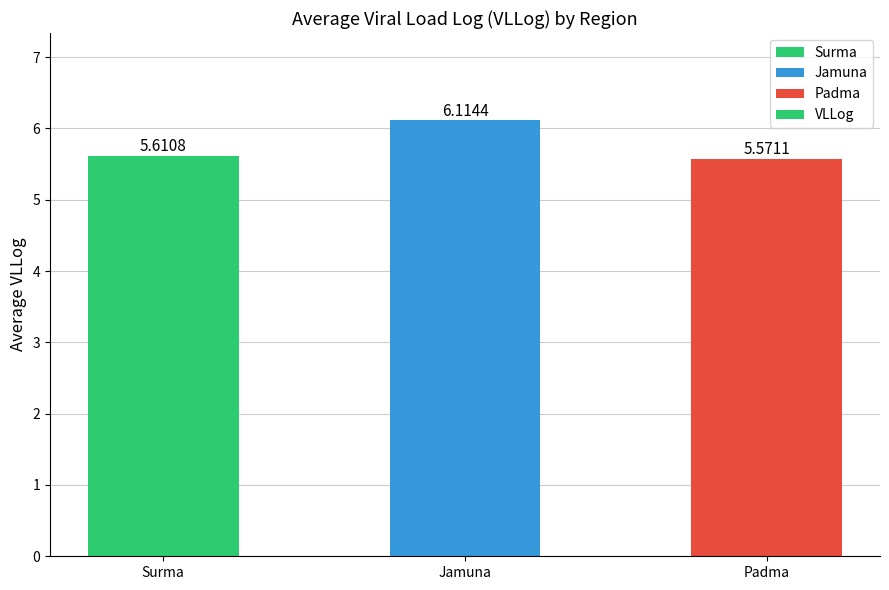

What is the difference between the maximum and minimum values?

0.5